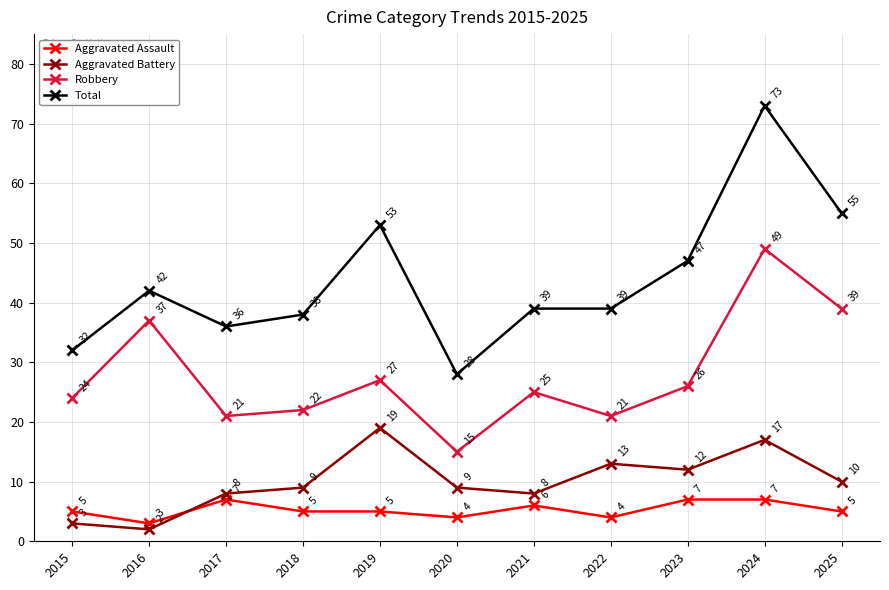

What is the value of the Total point at the 7th from the left?

39